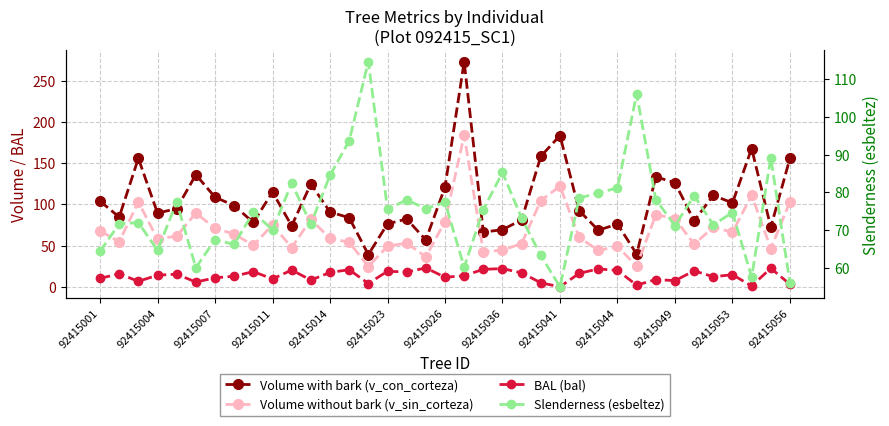

Reading left to right, what are all the values shown in this chart?

Volume with bark (v_con_corteza): 103.9	84.6	155.8	89.4	94.9	136.0	108.8	98.5	78.0	114.9	74.0	124.8	90.7	83.8	39.2	76.4	82.2	56.9	121.0	273.0	66.4	69.2	81.3	158.3	183.5	92.4	68.7	76.1	39.7	133.4	126.2	80.0	110.9	101.8	167.7	72.3	156.0
Volume without bark (v_sin_corteza): 67.8	54.7	102.9	58.0	61.6	89.5	71.0	64.1	50.3	75.1	47.6	81.8	58.8	54.1	24.6	49.3	53.1	36.3	79.2	183.8	42.6	44.5	52.5	104.7	122.0	59.9	44.1	49.0	25.0	87.5	82.8	51.6	72.4	66.2	111.2	46.5	103.2
BAL (bal): 10.3	15.9	6.7	14.1	15.3	5.8	10.9	12.9	18.5	9.6	20.4	8.2	17.5	20.8	4.0	19.0	18.0	23.0	11.6	13.5	21.3	22.1	16.9	5.0	0.0	16.4	21.7	19.9	2.1	8.9	7.5	19.4	12.3	14.7	1.1	22.6	3.1
Slenderness (esbeltez): 64.4	71.7	72.0	64.7	77.4	60.1	67.5	66.2	74.7	70.1	82.4	71.6	84.5	93.6	114.6	75.5	78.0	75.7	77.4	60.2	75.5	85.3	73.2	63.3	55.0	78.5	79.8	81.2	106.1	78.1	71.2	79.1	71.4	74.7	57.6	89.2	56.0